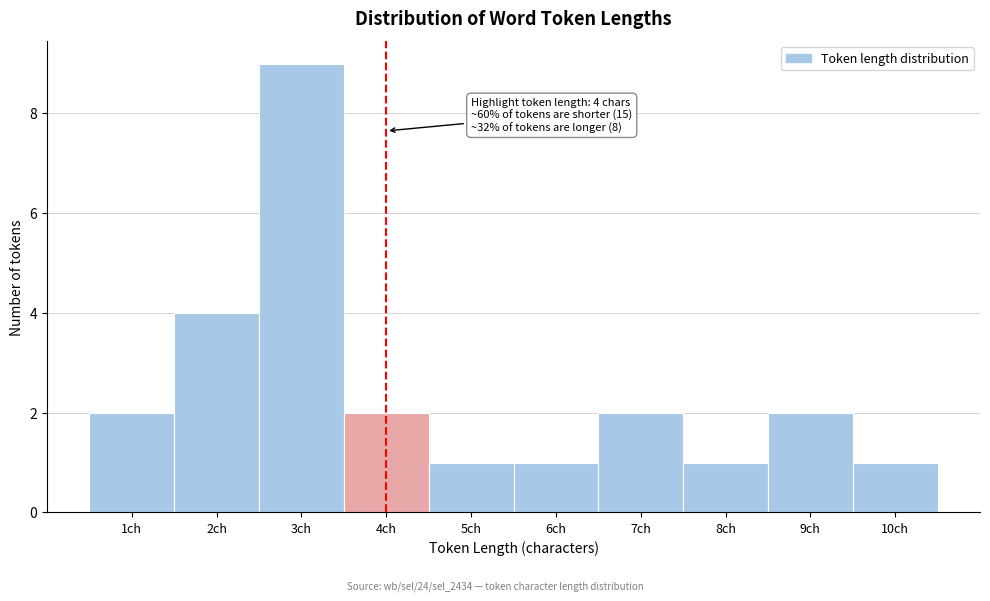

Reading left to right, extract all data points from this chart.

1ch=2	2ch=4	3ch=9	4ch=2	5ch=1	6ch=1	7ch=2	8ch=1	9ch=2	10ch=1